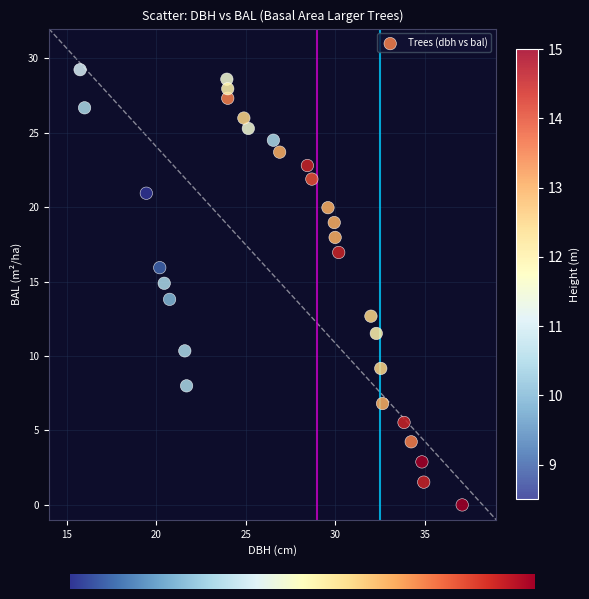

What is the range of X values (max minus min)?

21.4